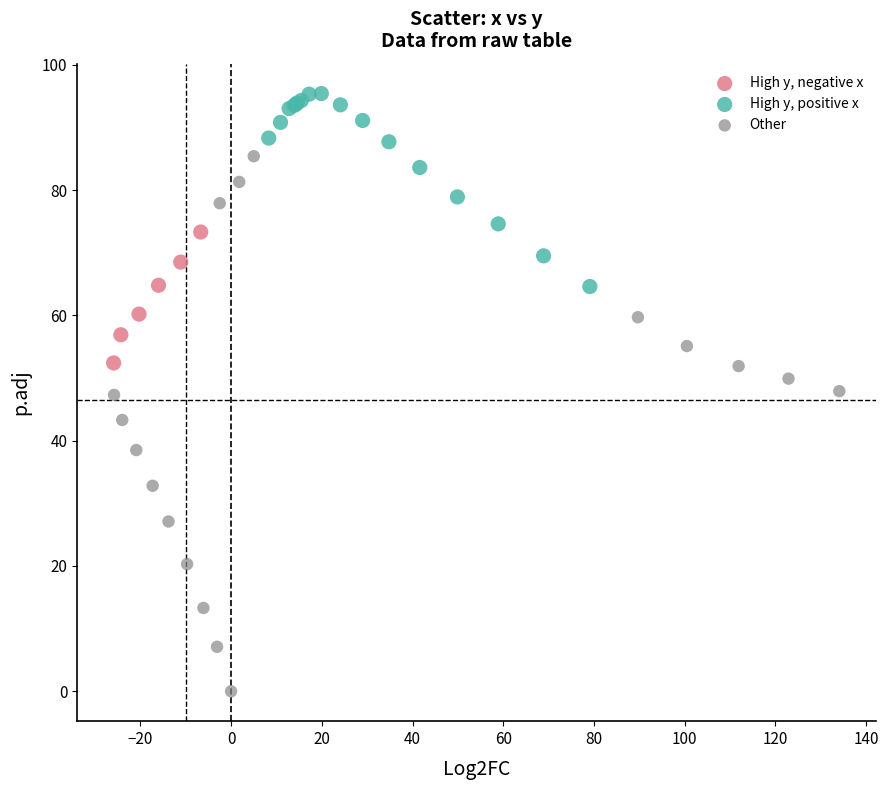

Which series has the widest spread of Y values?

Other